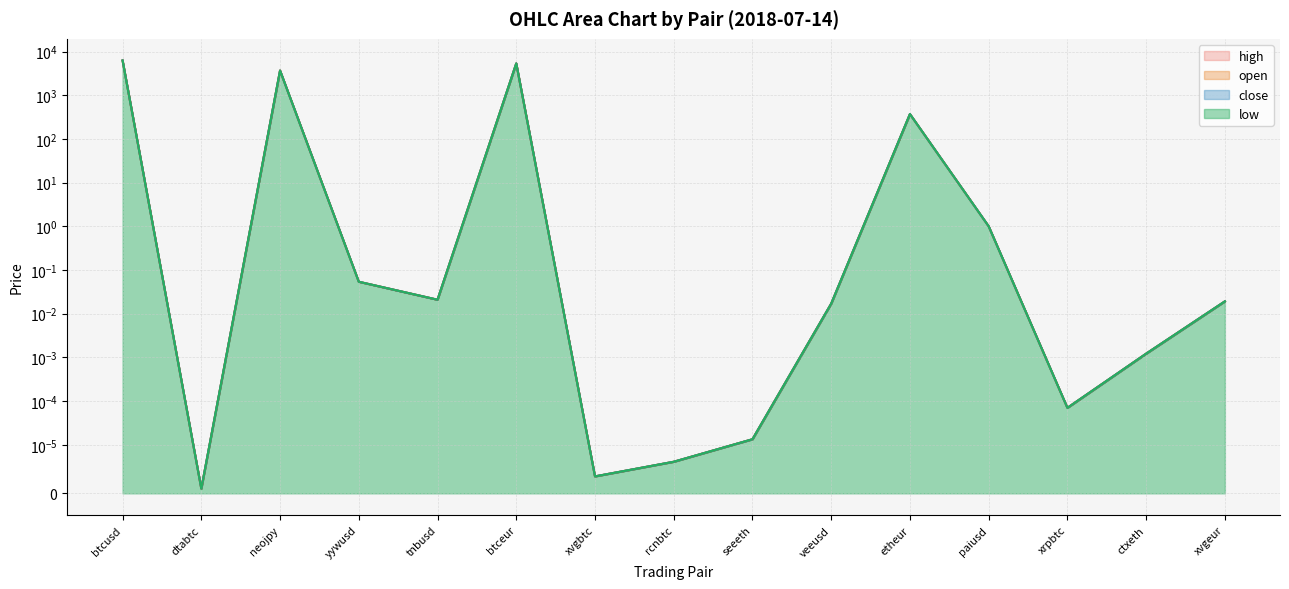

What is the difference between the close values at xvgbtc and btcusd?

6250.0